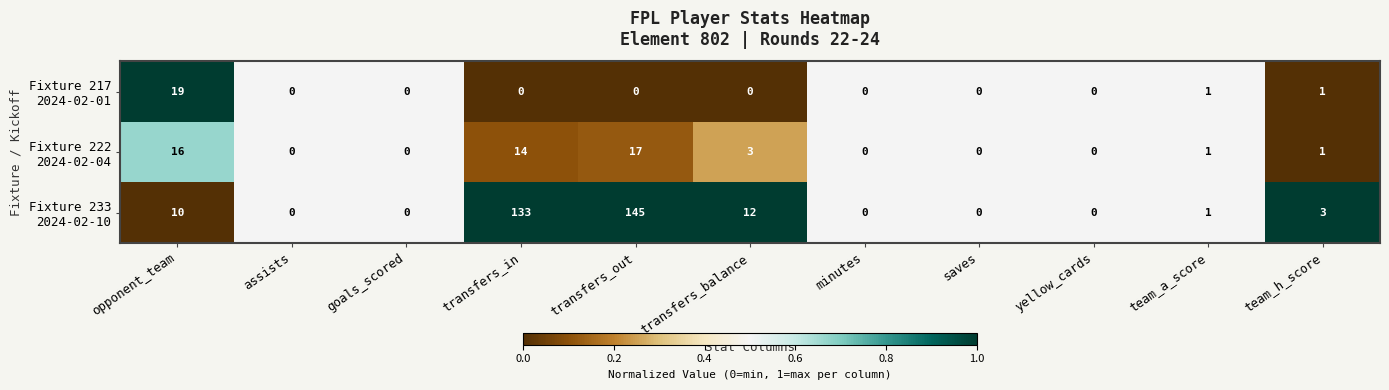

Which series changed the most between opponent_team and team_a_score?

Fixture 217 2024-02-01